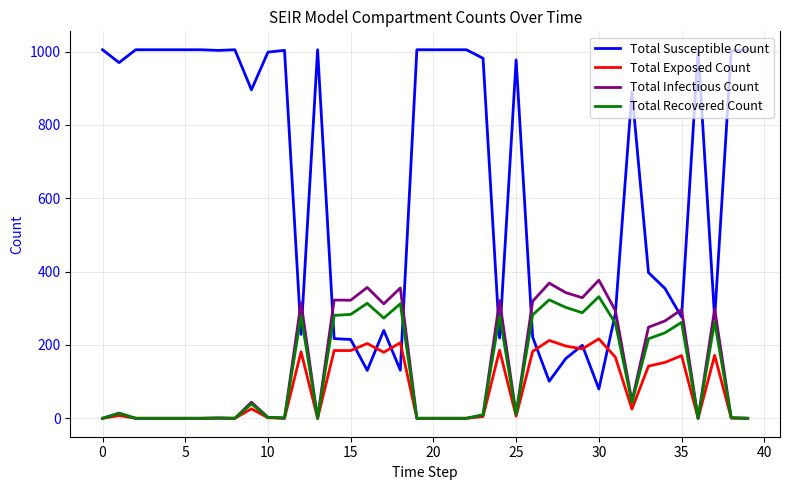

Which series has the largest total across all categories?

Total Susceptible Count